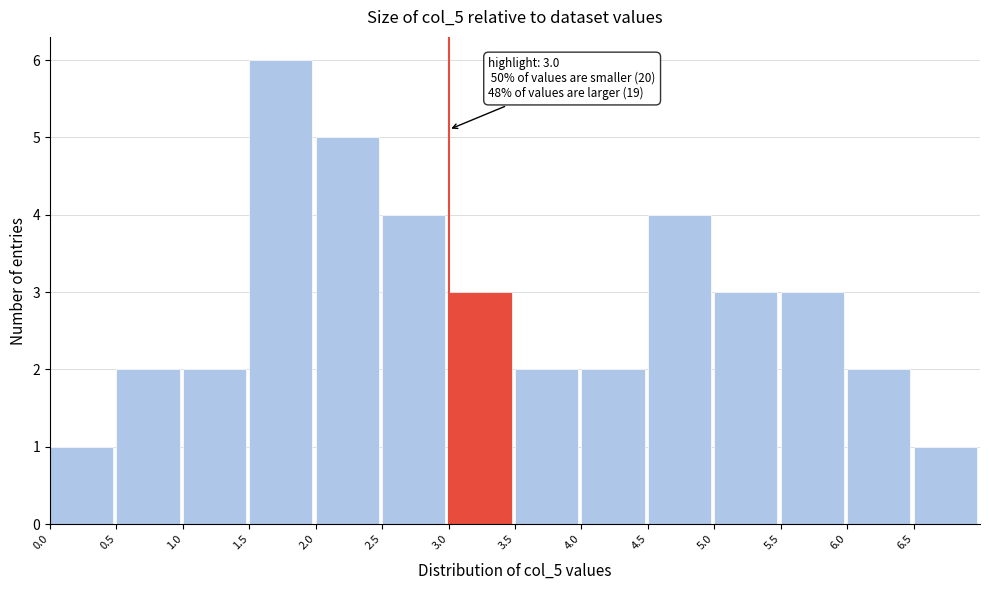

Over which range of the x-axis is the bar tallest?

1.5 to 2.0